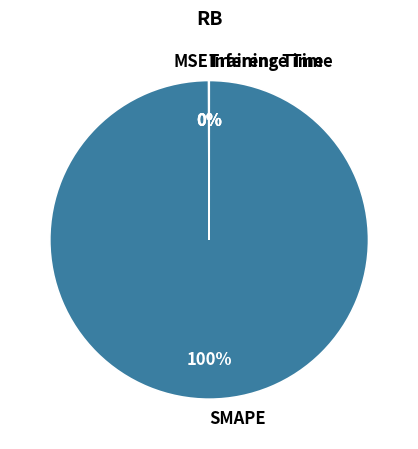

To the nearest percent, what percentage of the pie is SMAPE?

100%